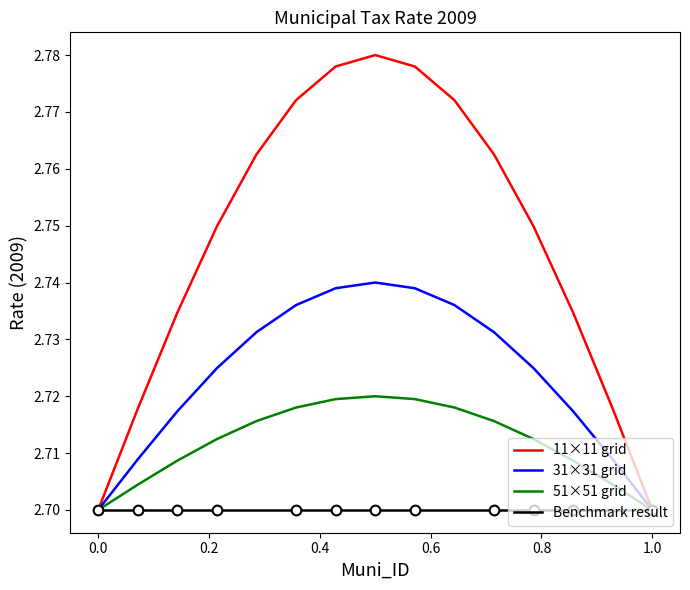

What is the difference between the maximum and minimum values in the 11×11 grid series?

0.1